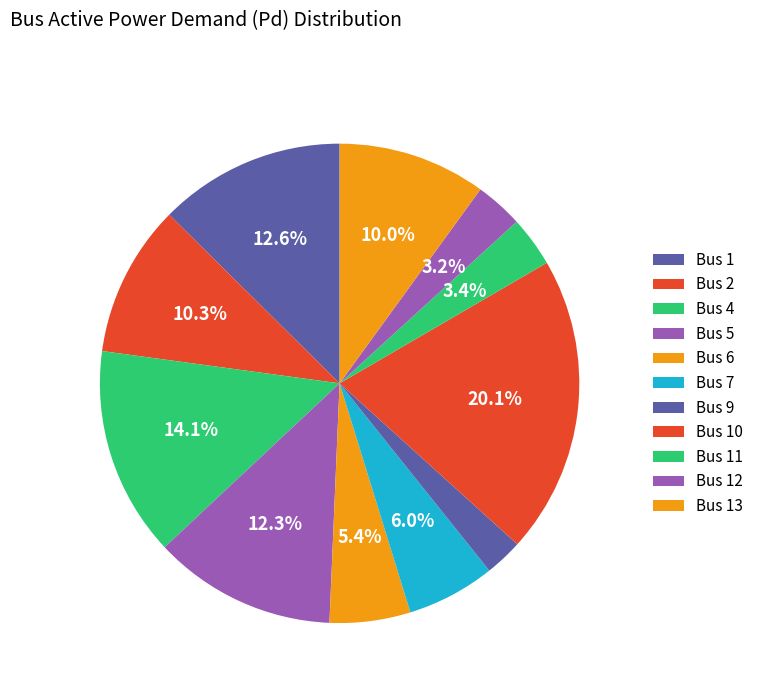

How many slices are in this pie chart?

11